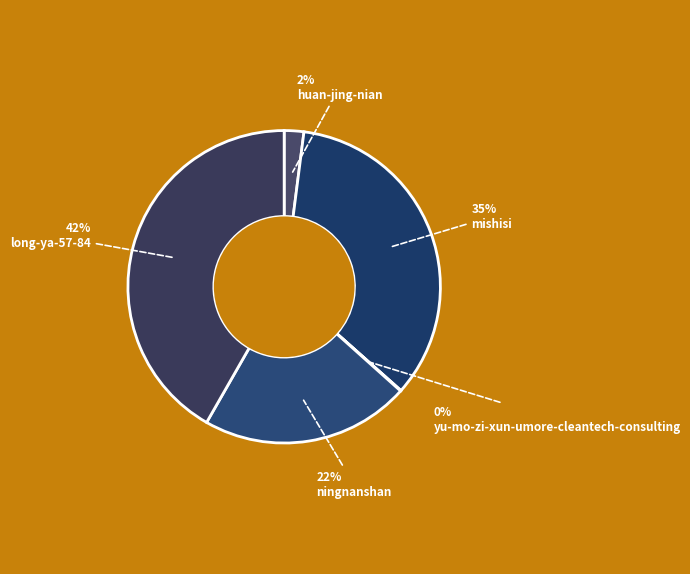

Which slice is the largest?

long-ya-57-84